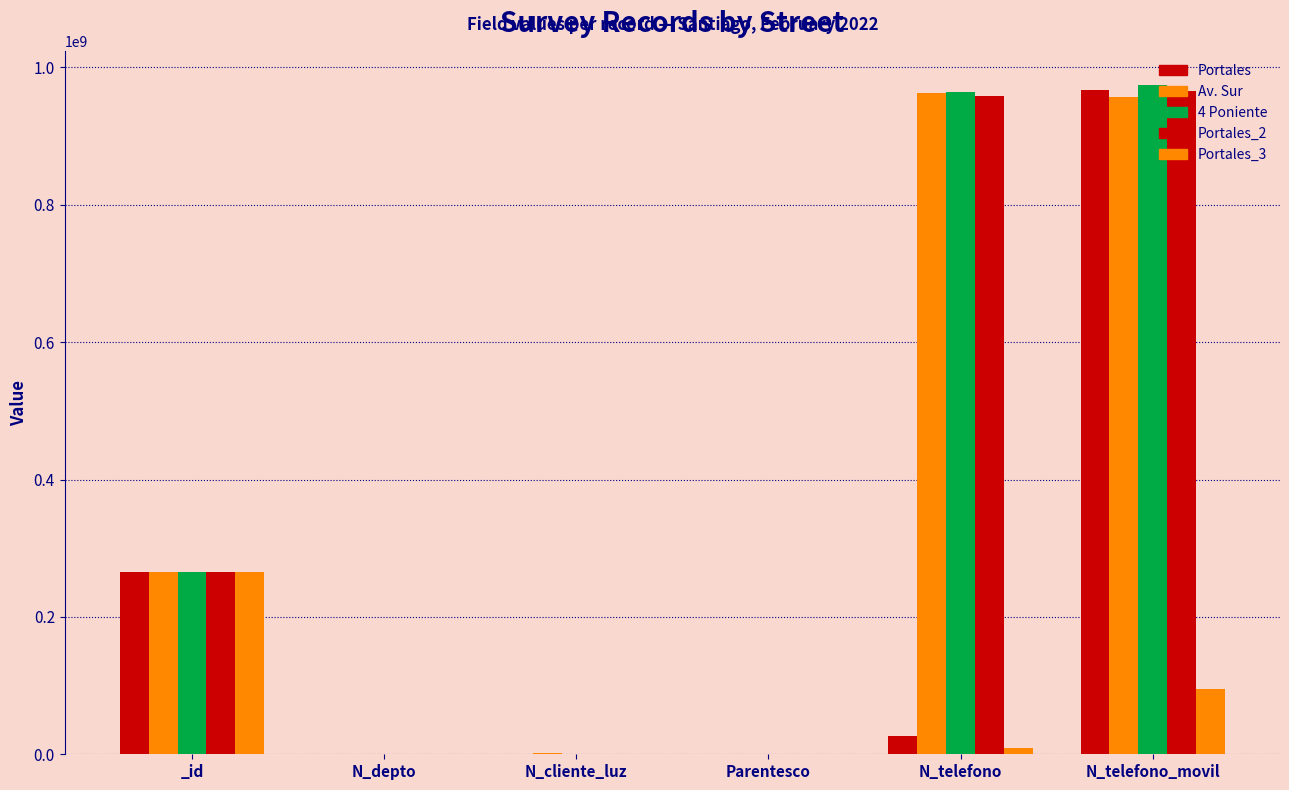

How many data points does each series have?

6